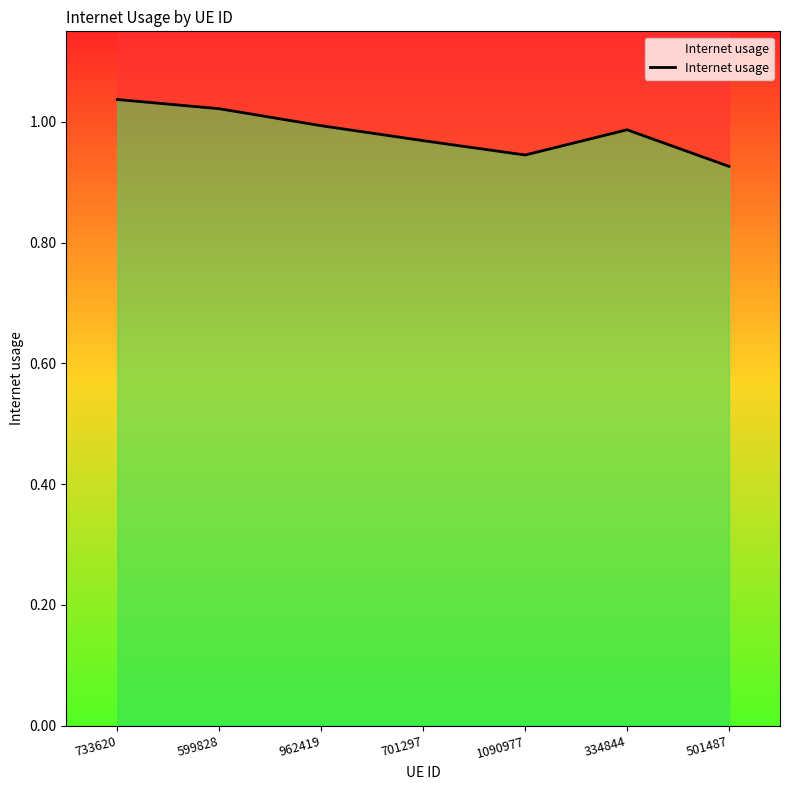

What is the label of the 2nd point from the left?

599828